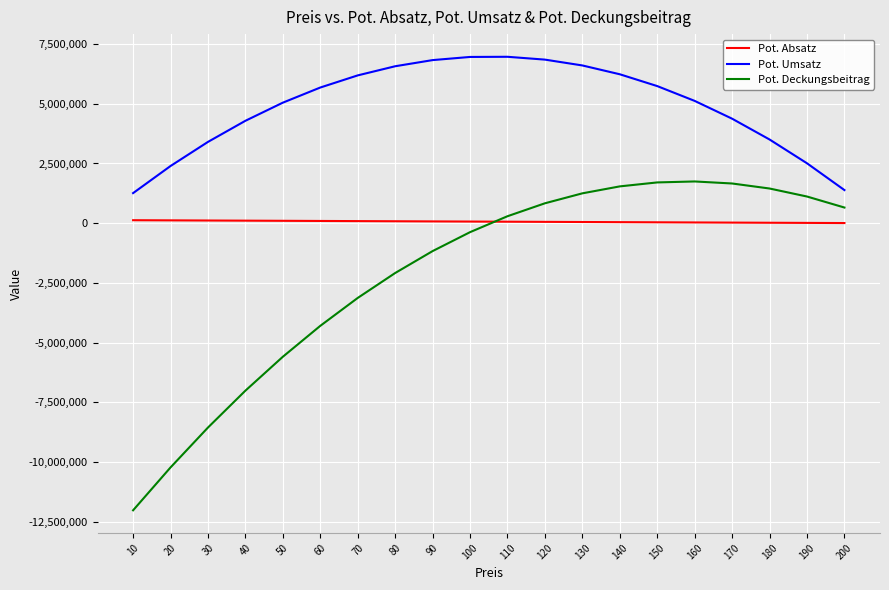

The Pot. Umsatz series shows 3868515.2 at 140. True or false?

False